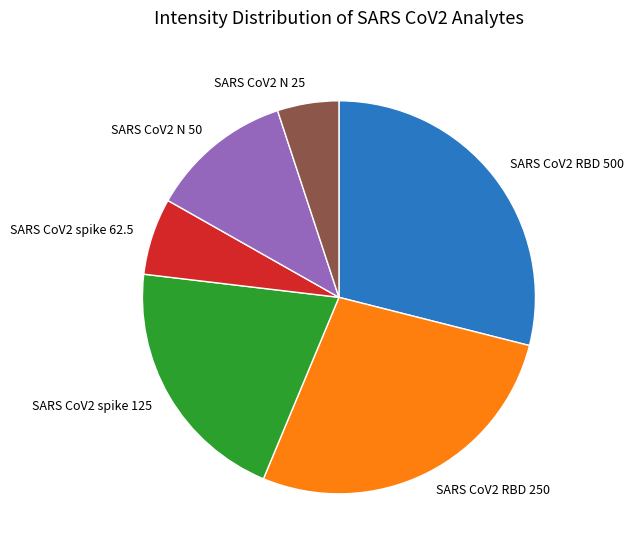

Between SARS CoV2 N 50 and SARS CoV2 N 25, which is larger?

SARS CoV2 N 50